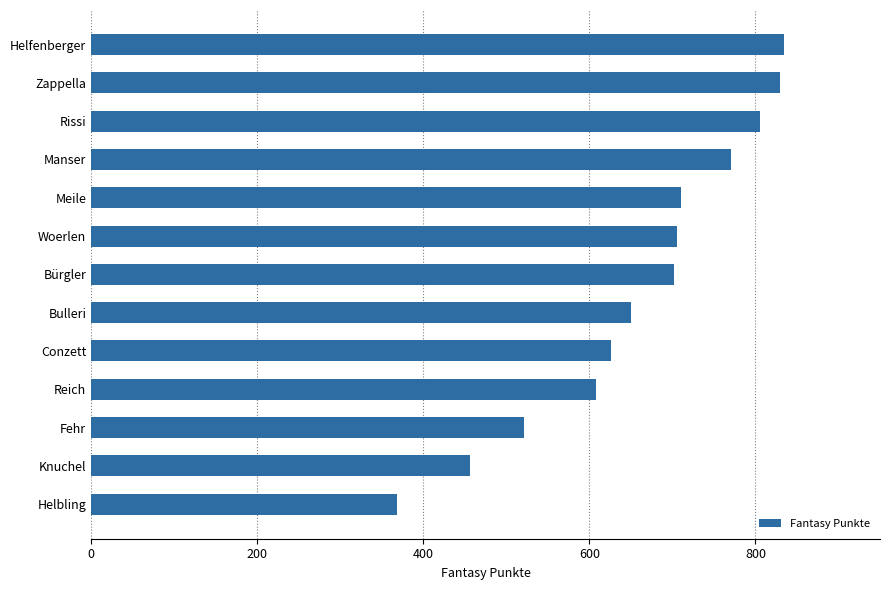

Approximately how many times larger is the value at Woerlen compared to Meile?

1.0